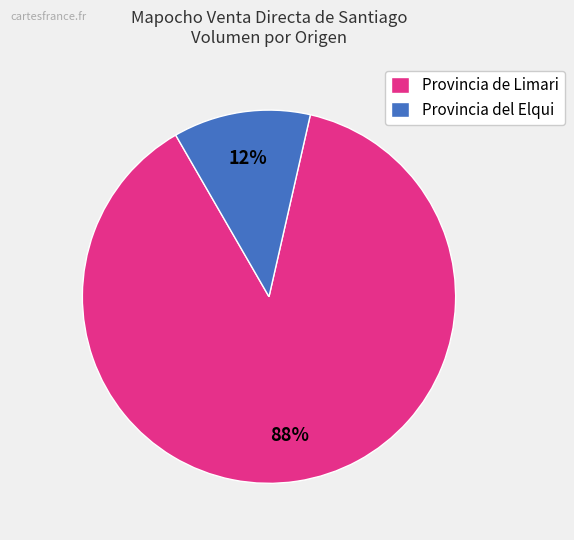

Rank the categories by value from highest to lowest.

Provincia de Limari, Provincia del Elqui